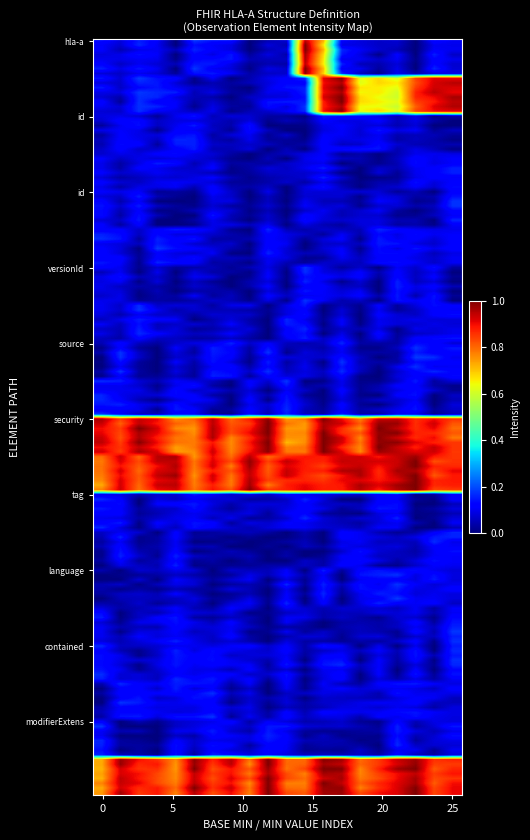

Which series has the widest spread of values?

hla-a